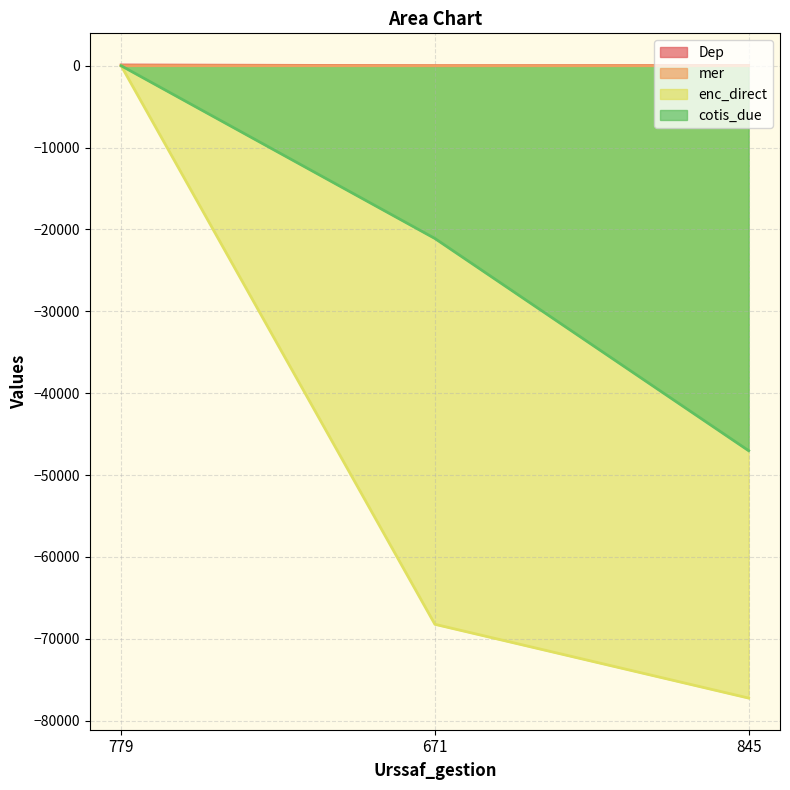

What is the minimum value for cotis_due?

-47022